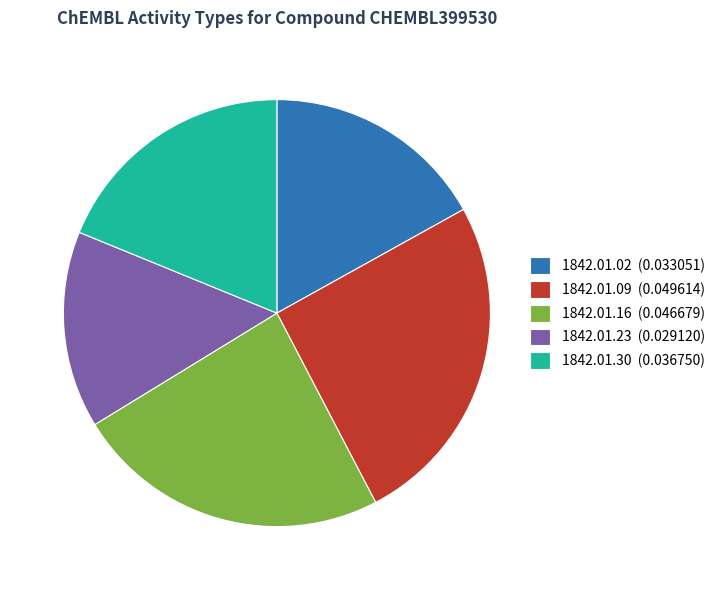

Which slice is the smallest?

1842.01.23 (0.029120)